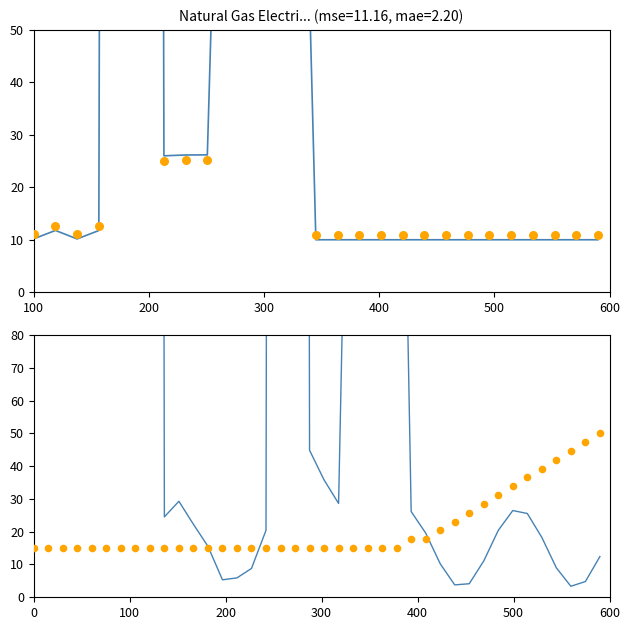

Is the value of Actual (dots) at 33 greater than the value of Predicted (line) at 25?

No